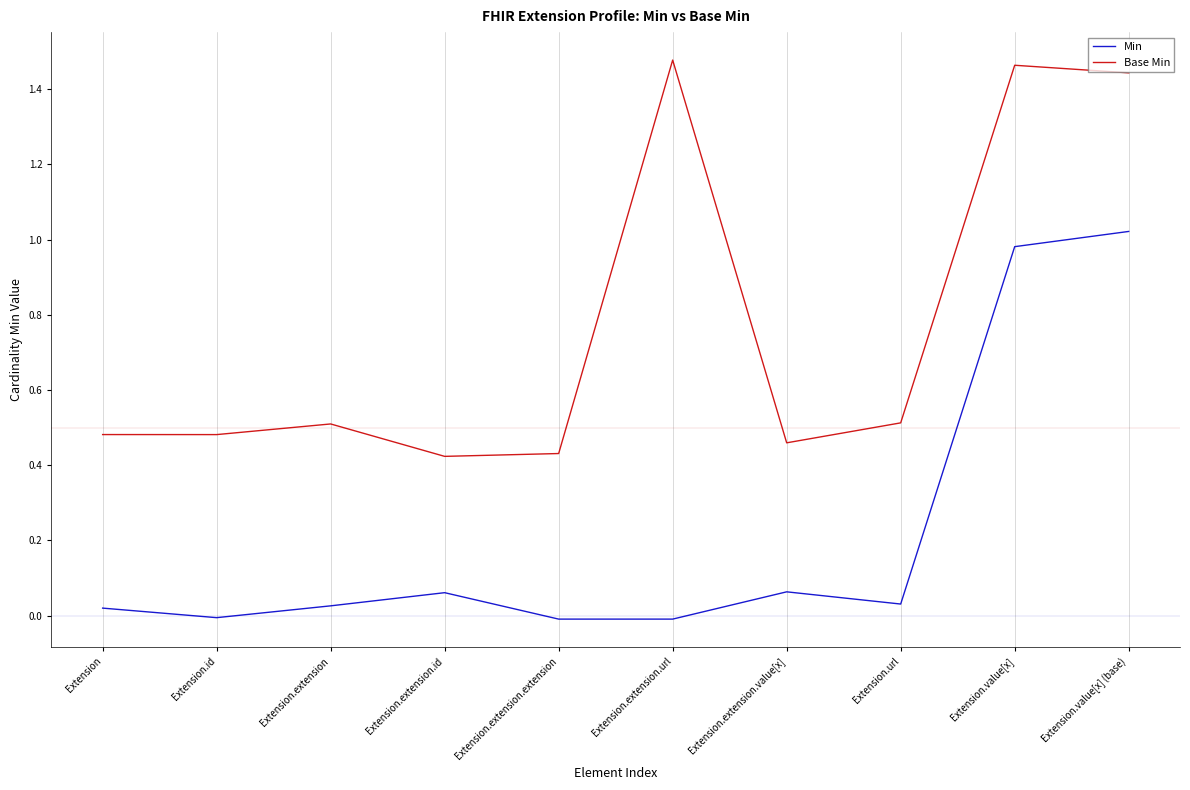

Rank the series at Extension.value[x] (base) from highest to lowest value.

Base Min, Min